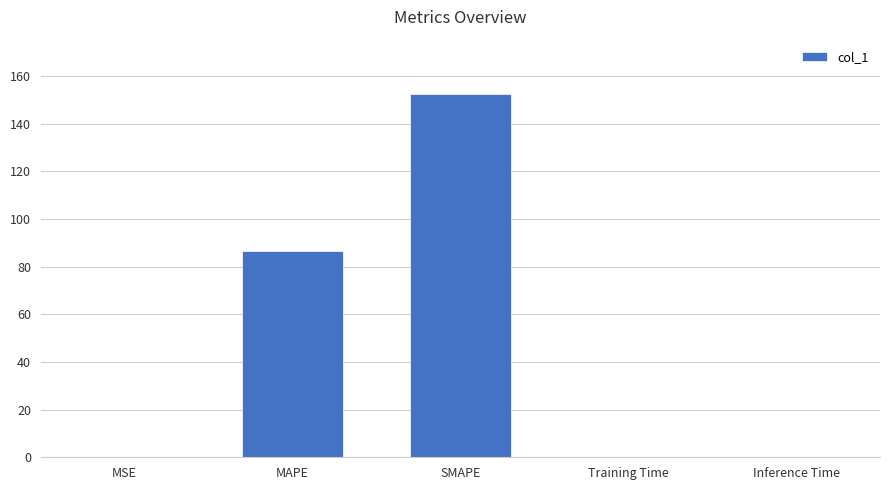

Between SMAPE and MAPE, which is larger?

SMAPE